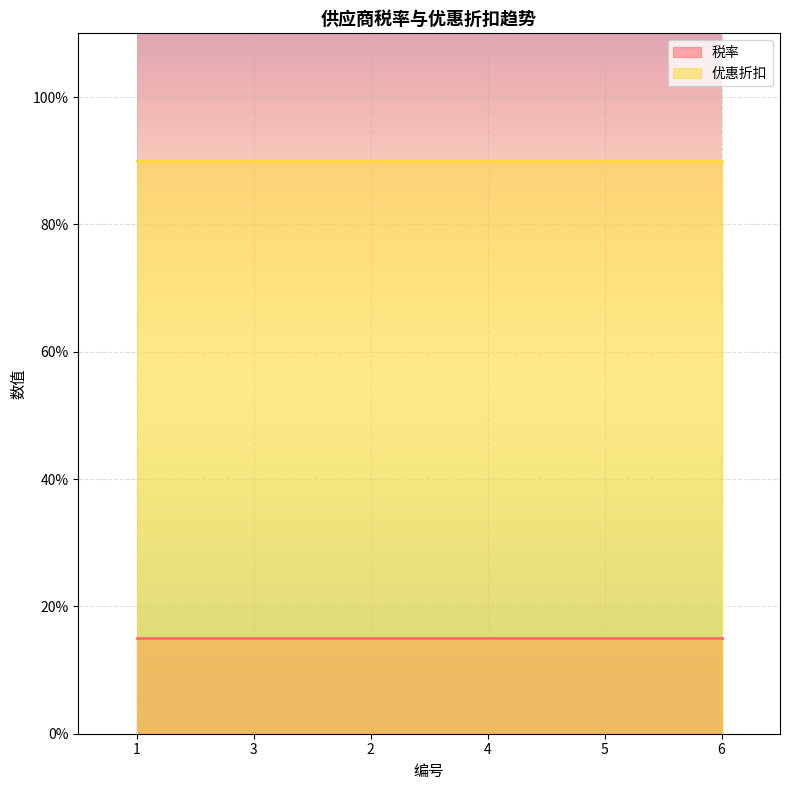

True or false: 税率 has a value of 0.2 at 3.

False